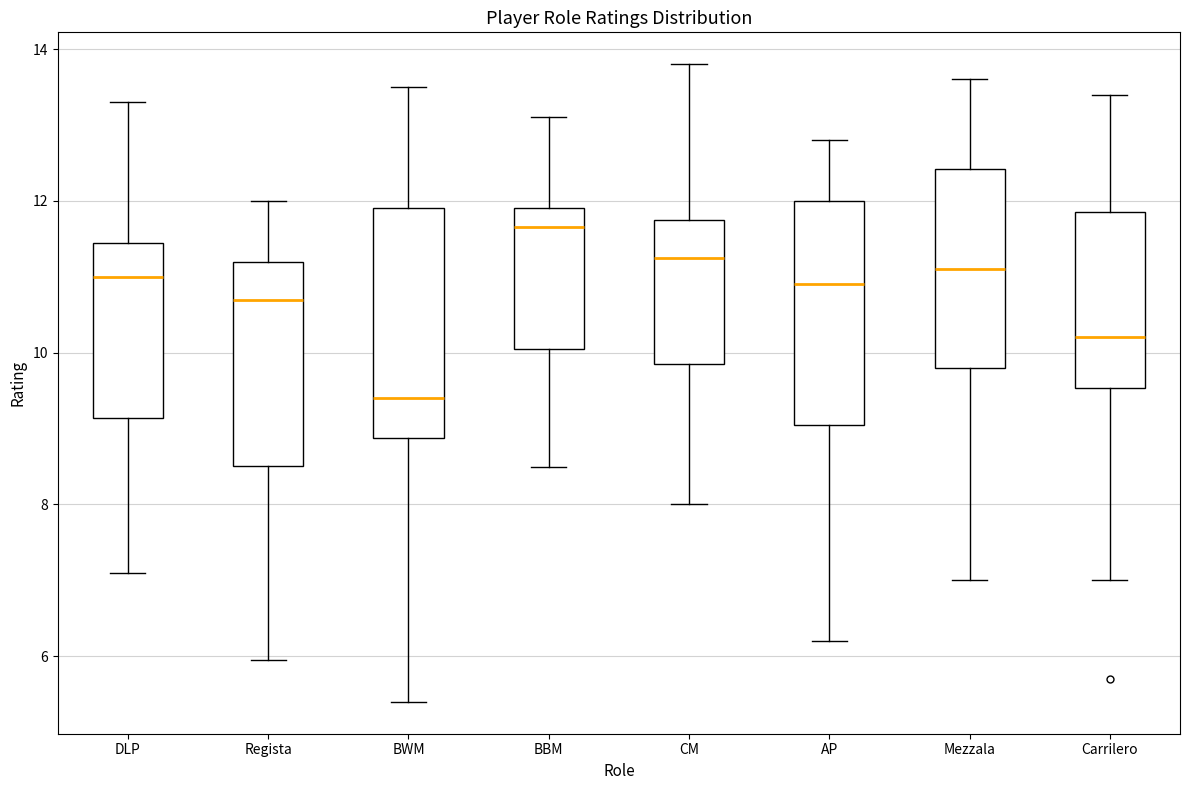

Which box has the highest median line?

BBM